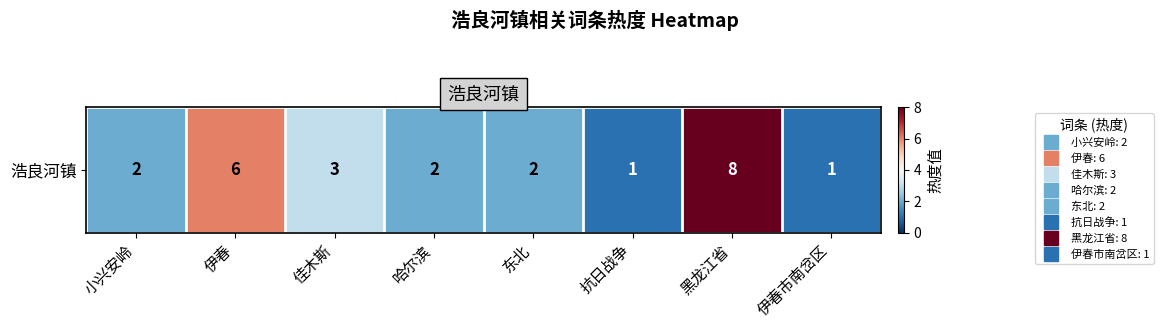

What is the average value?

3